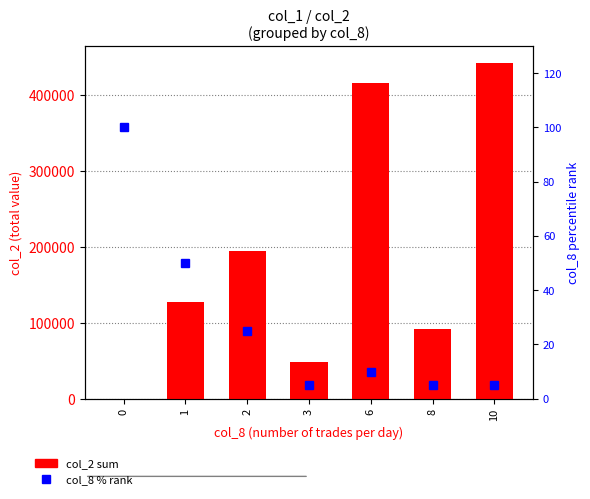

What is the approximate value of col_2 sum at 10, to the nearest 50?

442600